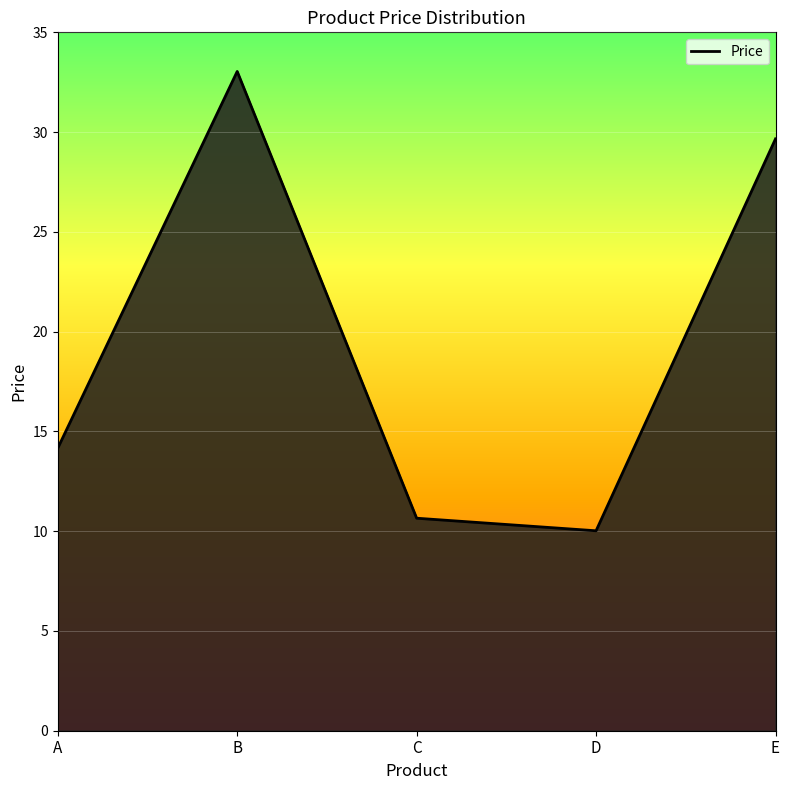

List the labels in order of value, largest first.

B, E, A, C, D